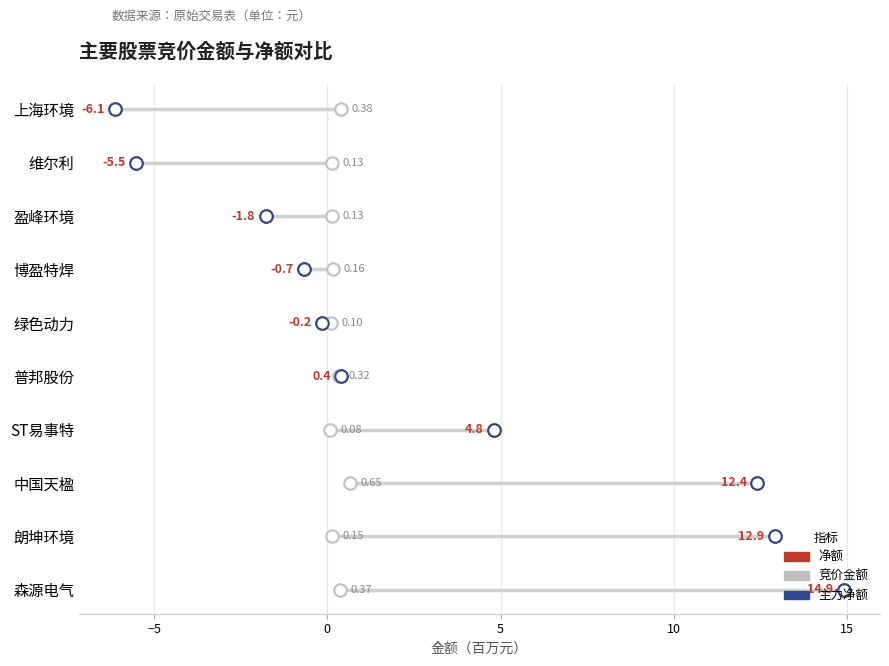

Which series has the largest Y range (max minus min)?

净额 (百万元)